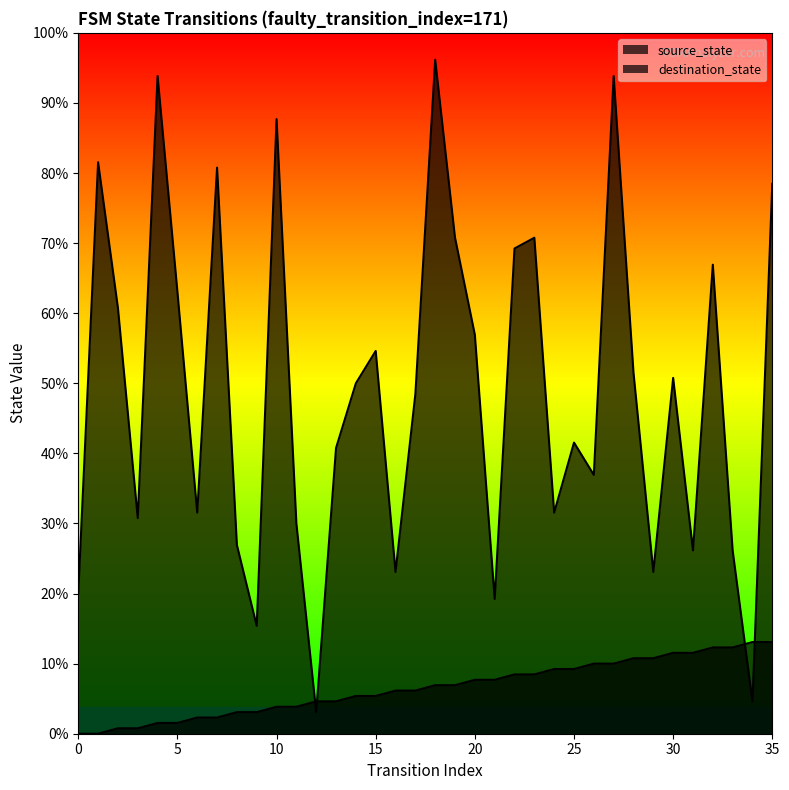

What are all the series names shown in the legend?

source_state, destination_state